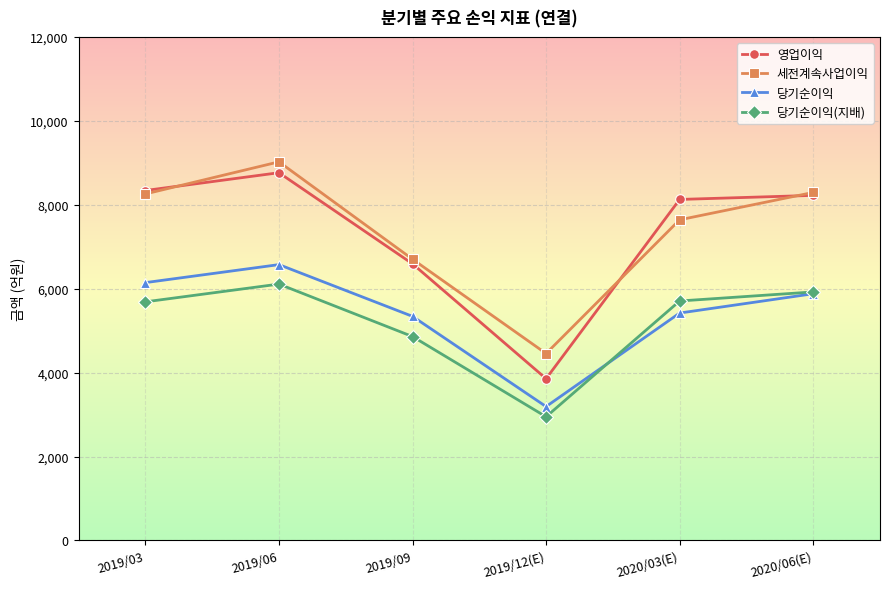

What is the label of the 4th point from the left?

2019/12(E)